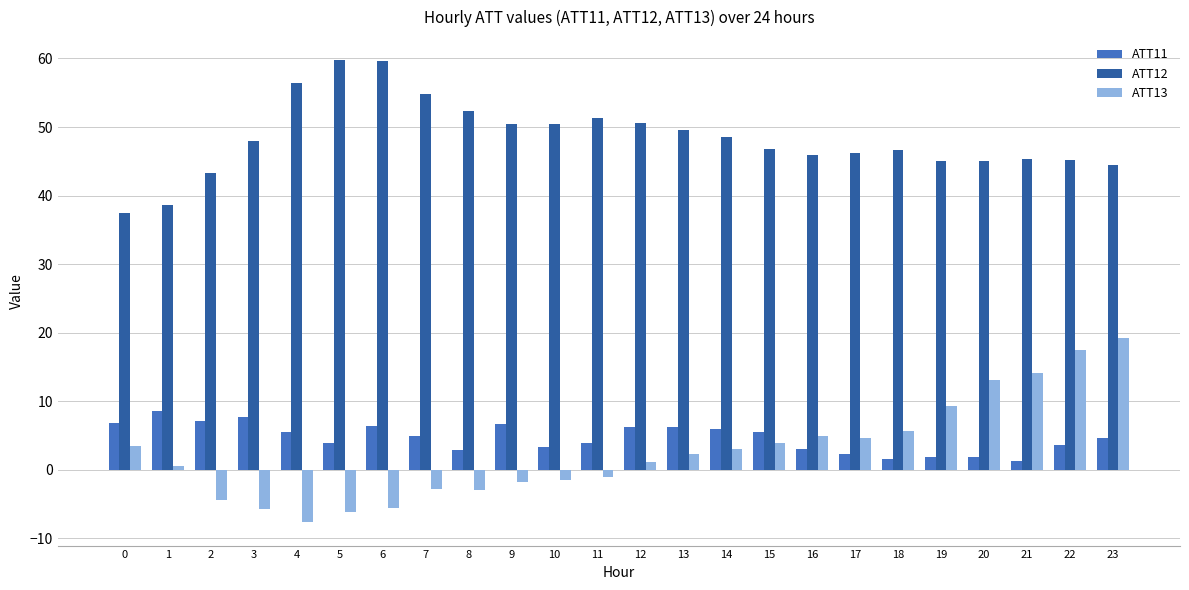

True or false: ATT11 has a value of 11.7 at 9.

False